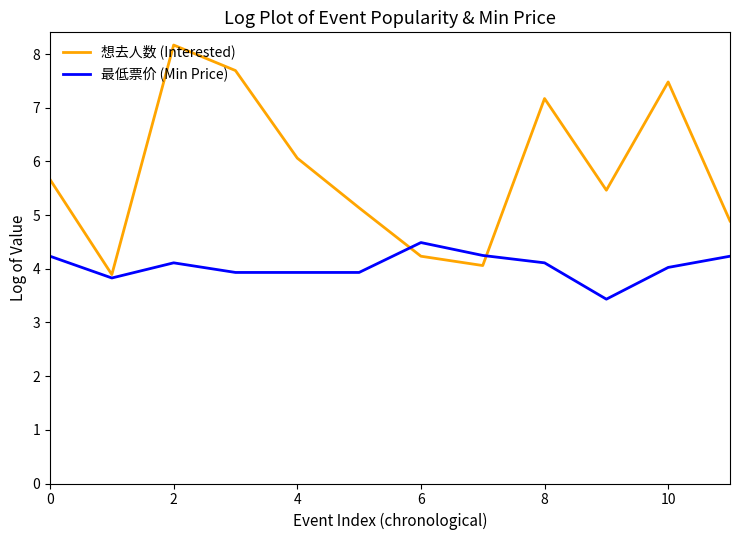

What is the lowest value of the 想去人数 (Interested) series?

3.9